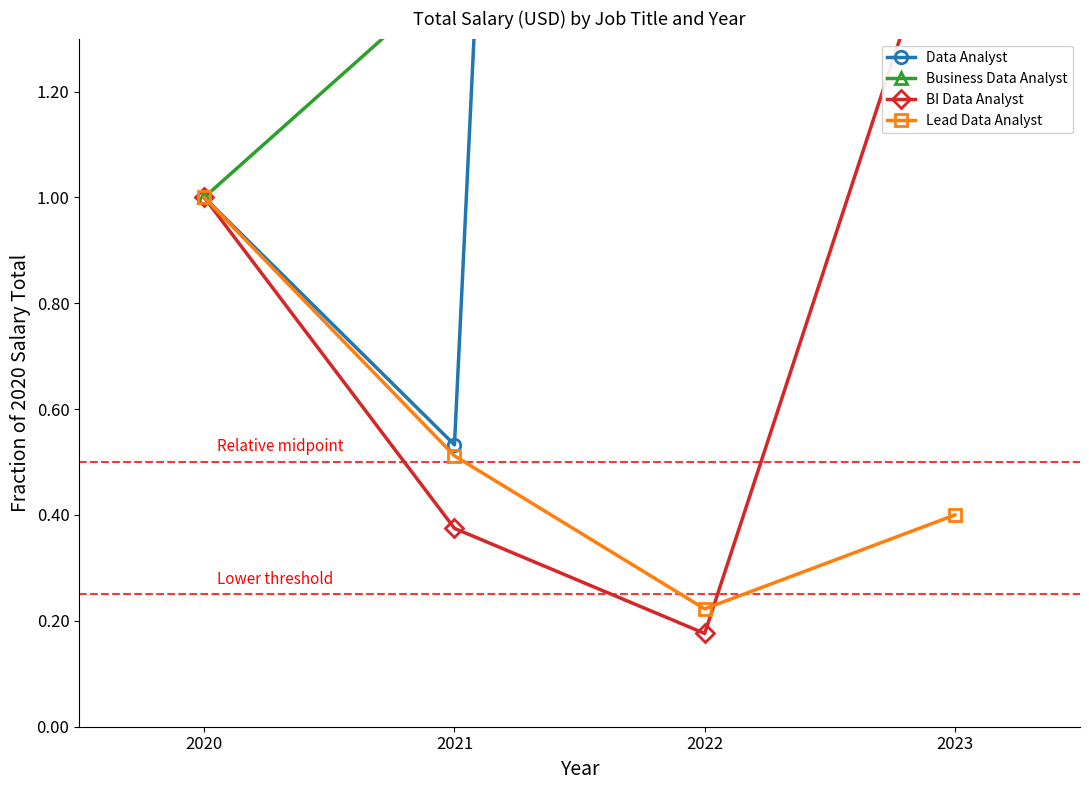

True or false: Business Data Analyst has a value of 3.8 at 2023.

True